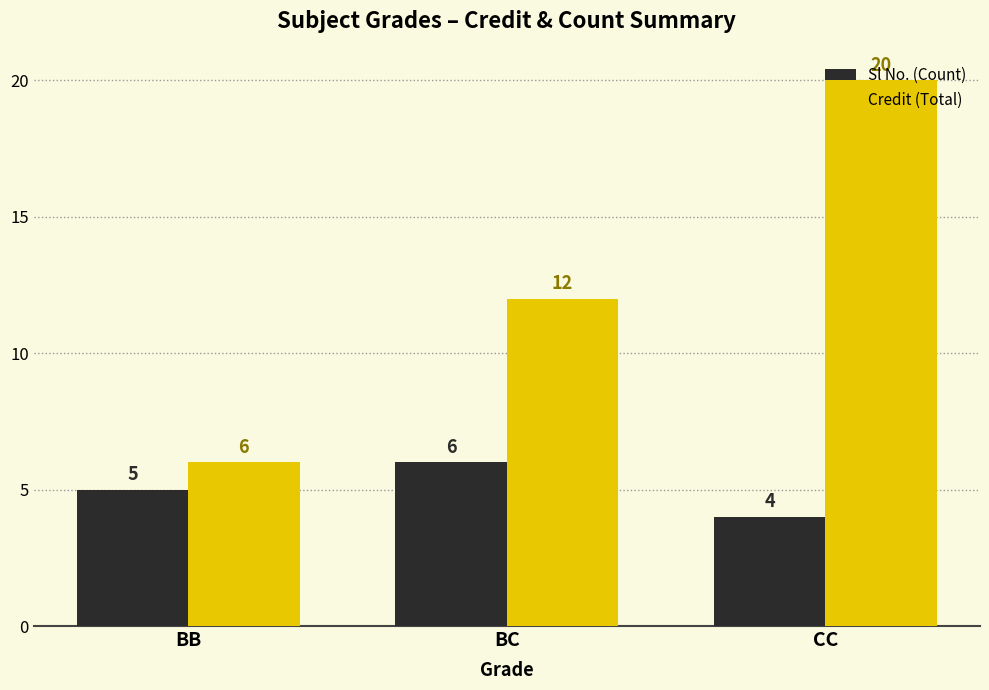

What is the difference between the highest and lowest values at CC?

16